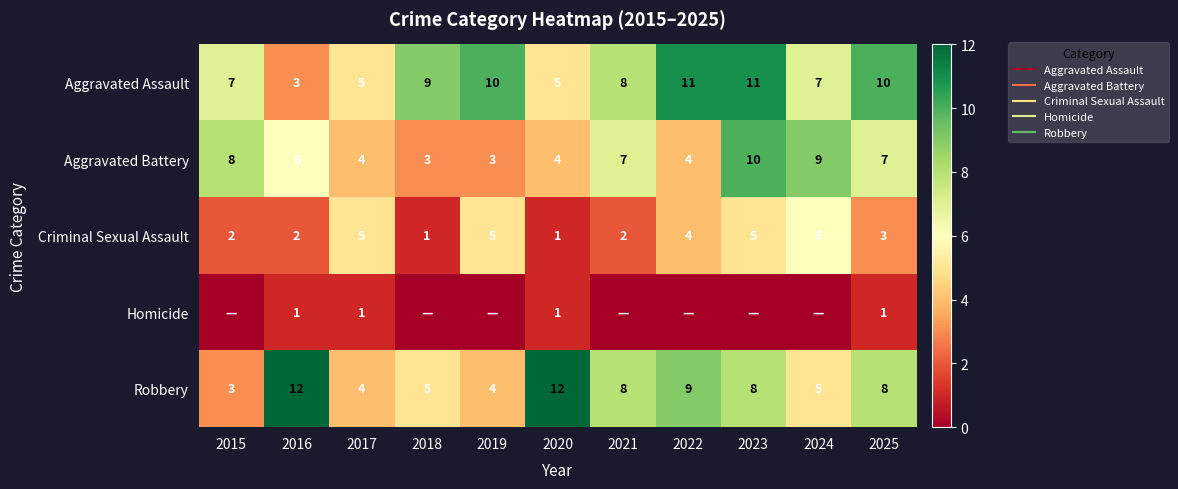

Which label corresponds to the smallest value in the chart?

2015